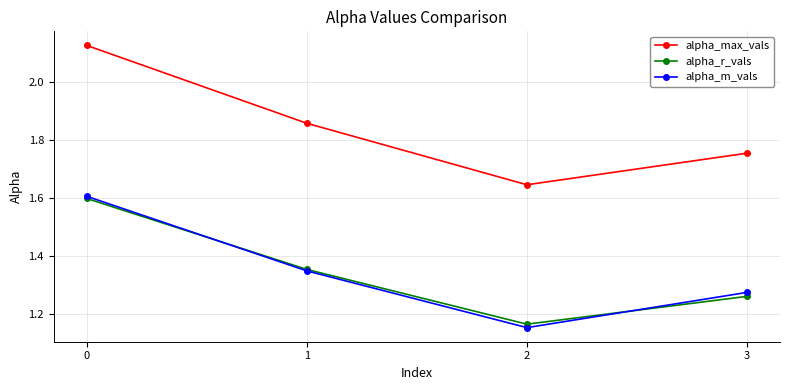

In alpha_m_vals, how many points are lower than both neighbors (excluding endpoints)?

1